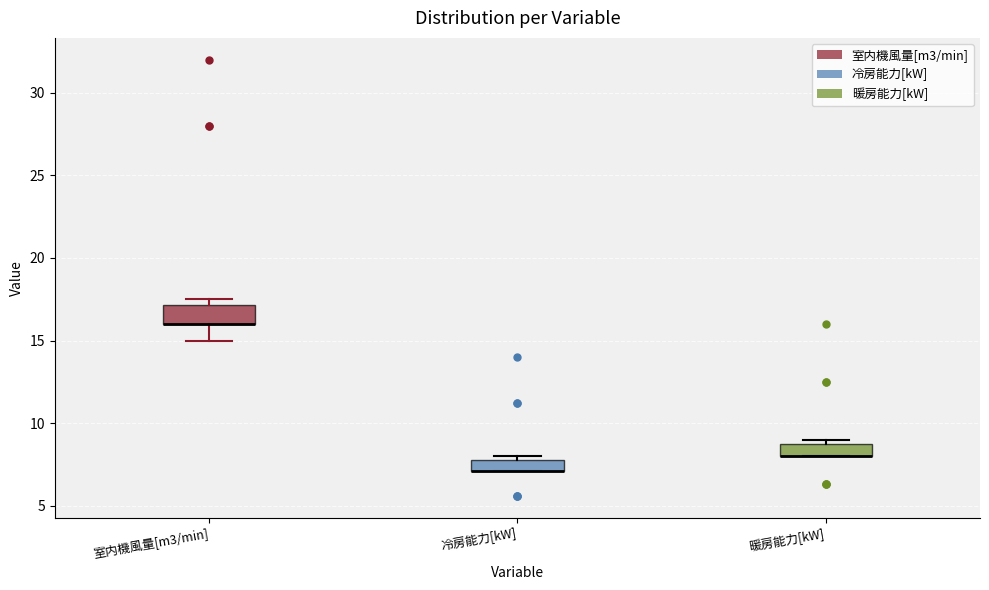

Where is the lower edge of the box for 室内機風量[m3/min] on the y-axis? The values are not printed on the chart, so give them approximately, as read against the axis.

16.0